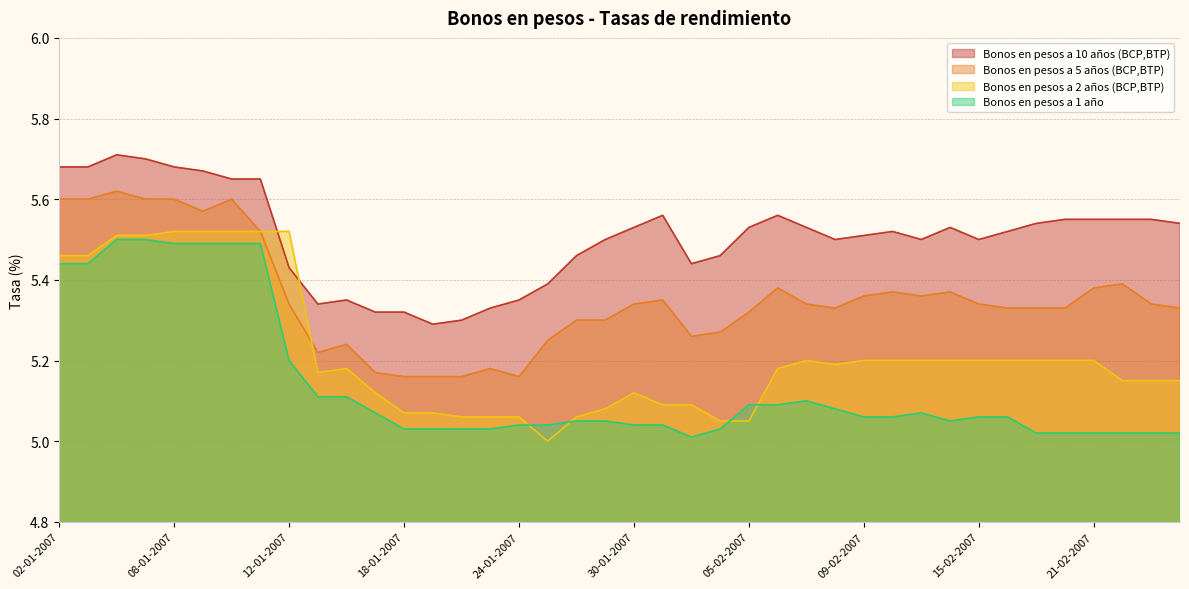

Which series has the largest range (max minus min)?

Bonos en pesos a 2 años (BCP,BTP)